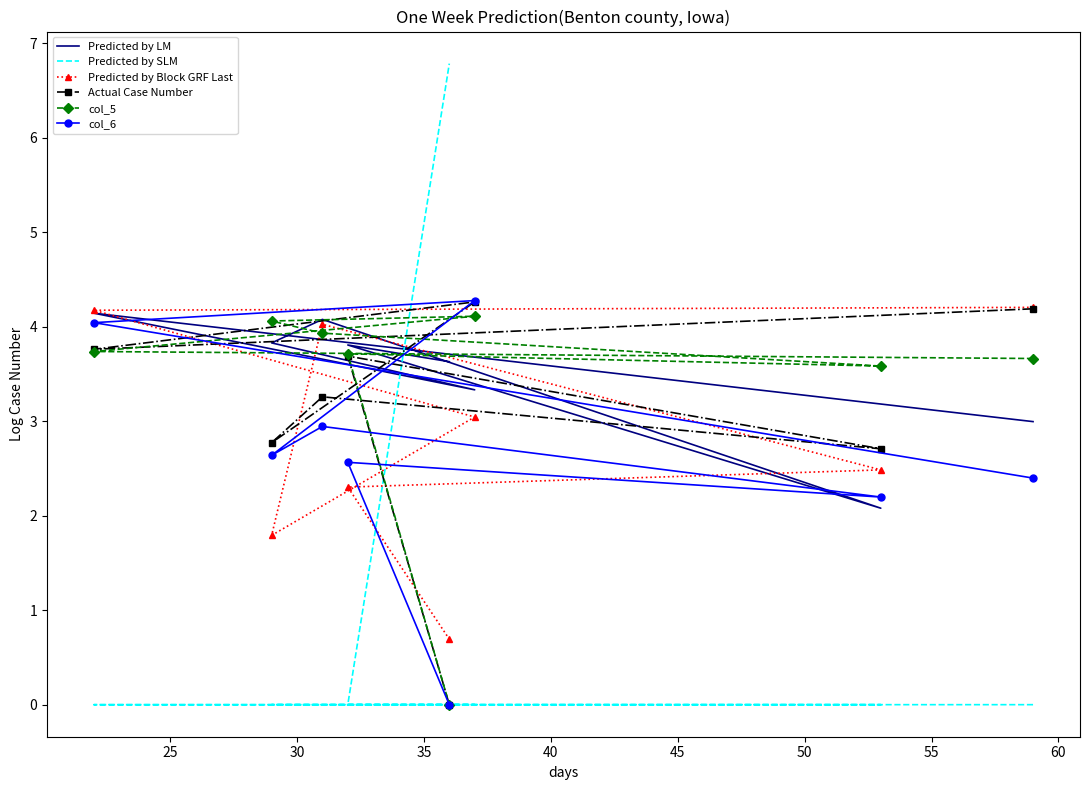

Rank the series at 40 from highest to lowest value.

Predicted by LM, Predicted by Block GRF Last, col_5, Actual Case Number, col_6, Predicted by SLM